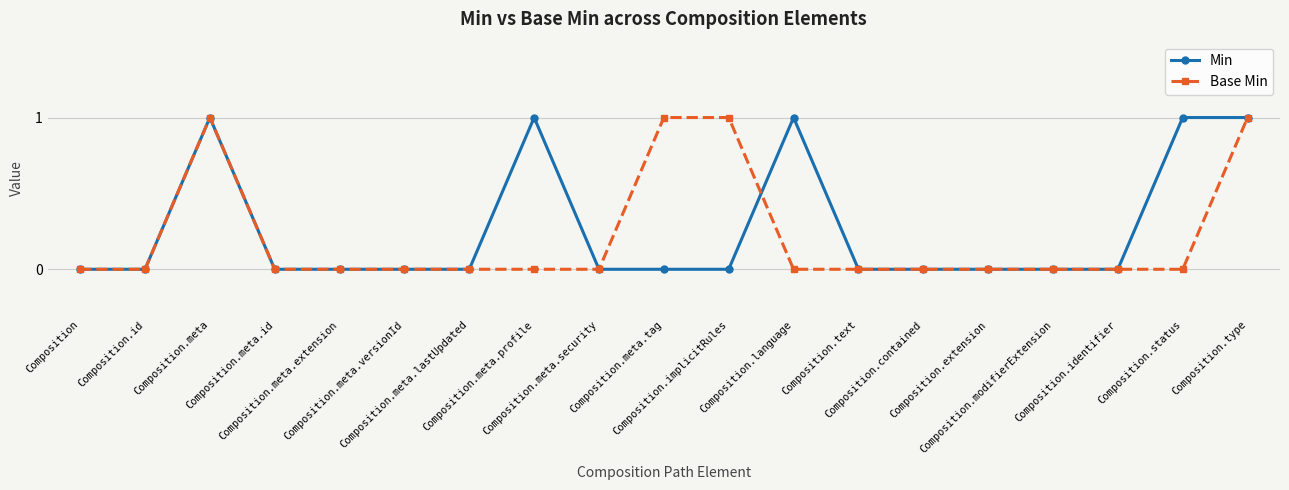

Which series ends up on top after the final intersection of Min and Base Min?

Min